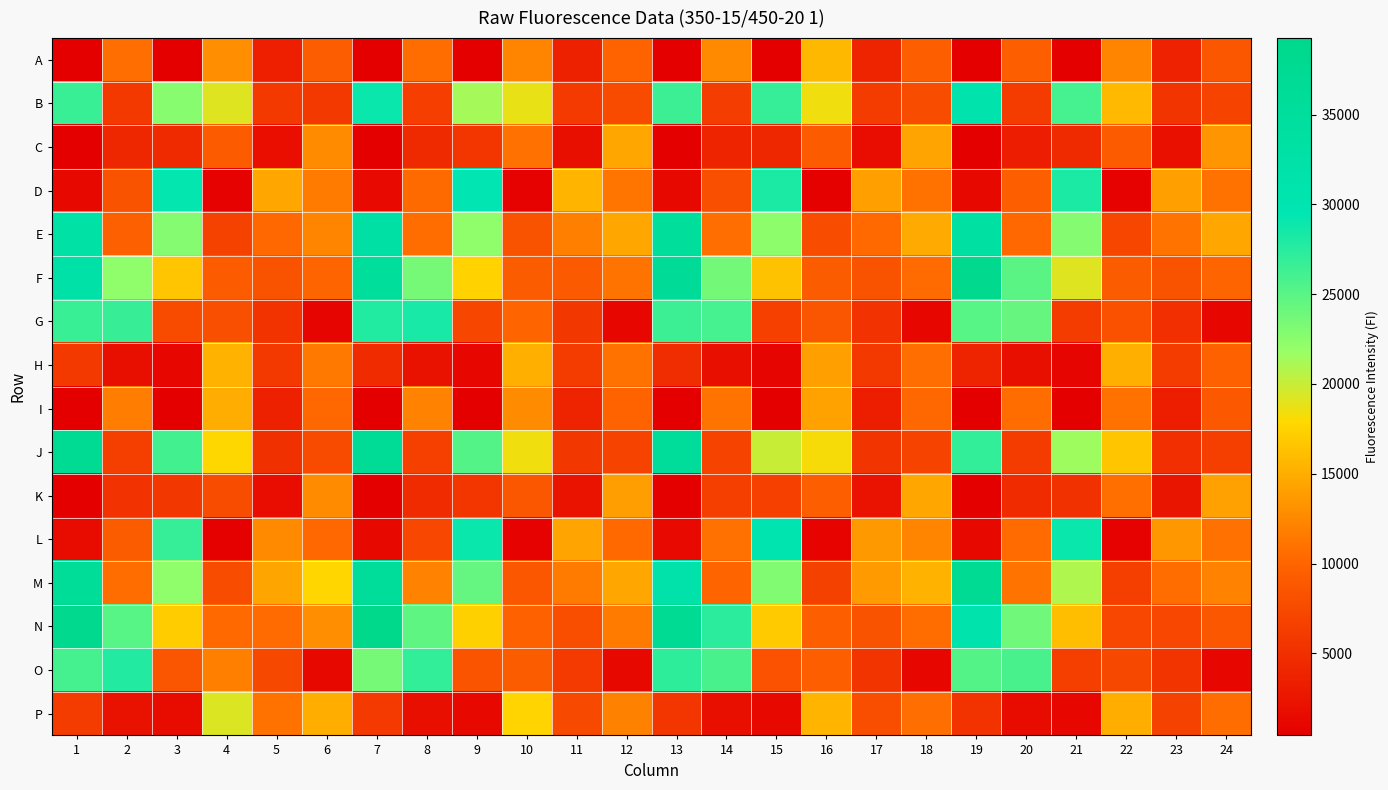

What is the difference between the highest and lowest values at 5?

12817